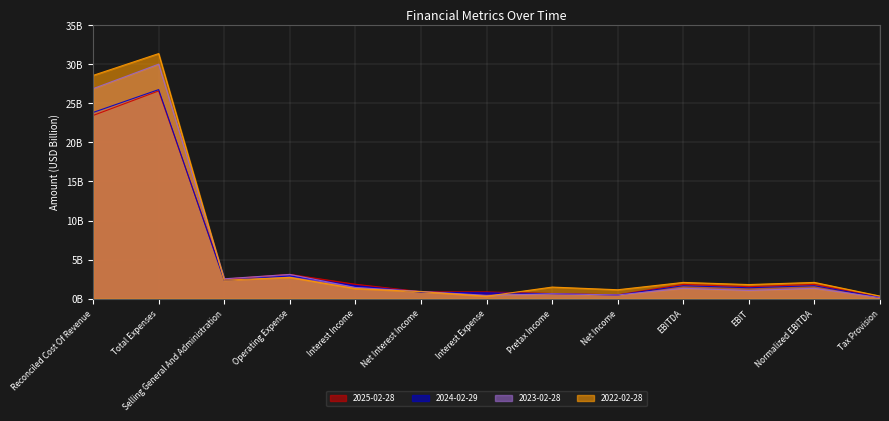

What value does the 2025-02-28 series have at Tax Provision?

0.2